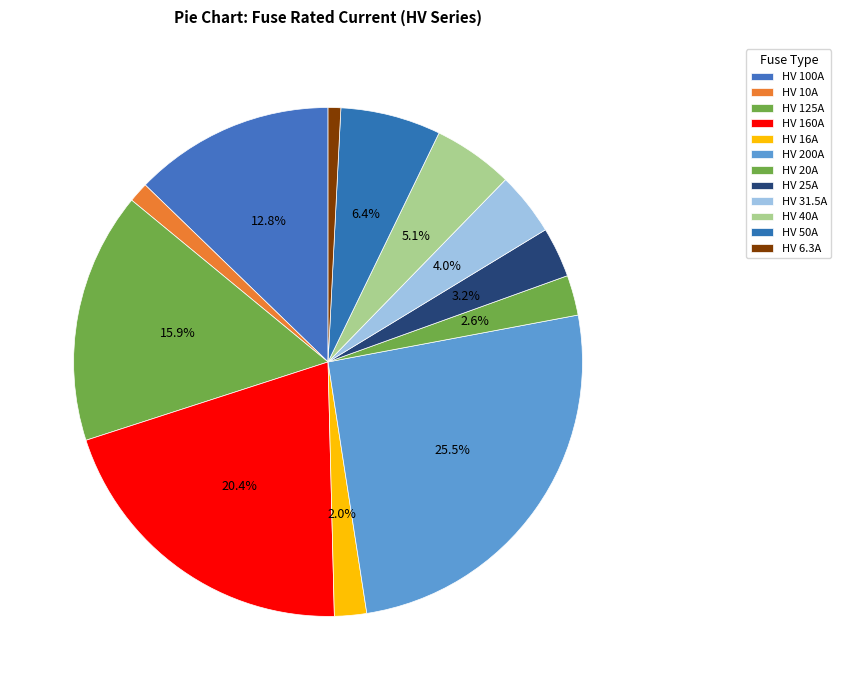

Rank the categories by value from highest to lowest.

HV 200A, HV 160A, HV 125A, HV 100A, HV 50A, HV 40A, HV 31.5A, HV 25A, HV 20A, HV 16A, HV 10A, HV 6.3A